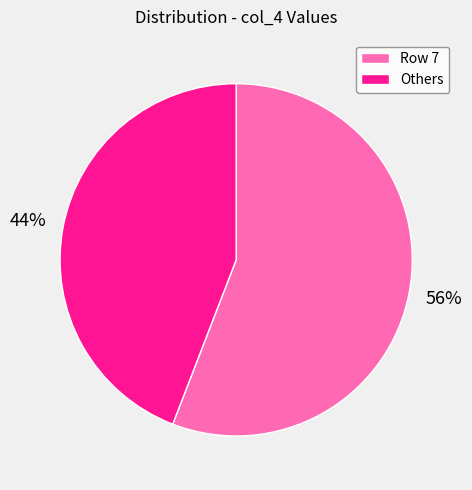

True or false: Others accounts for 55% of the total.

False